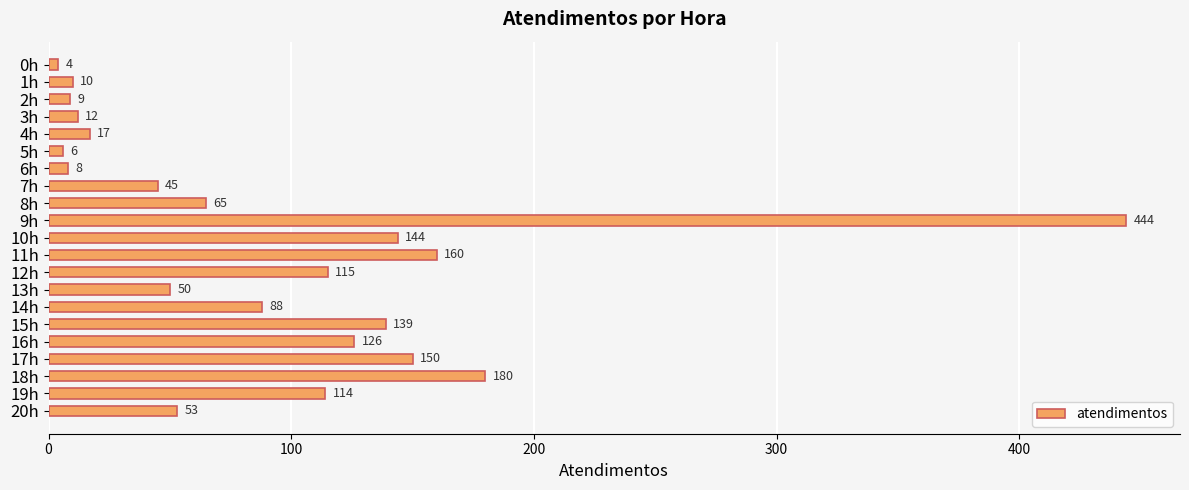

What is the difference between the second highest and second lowest values?

174